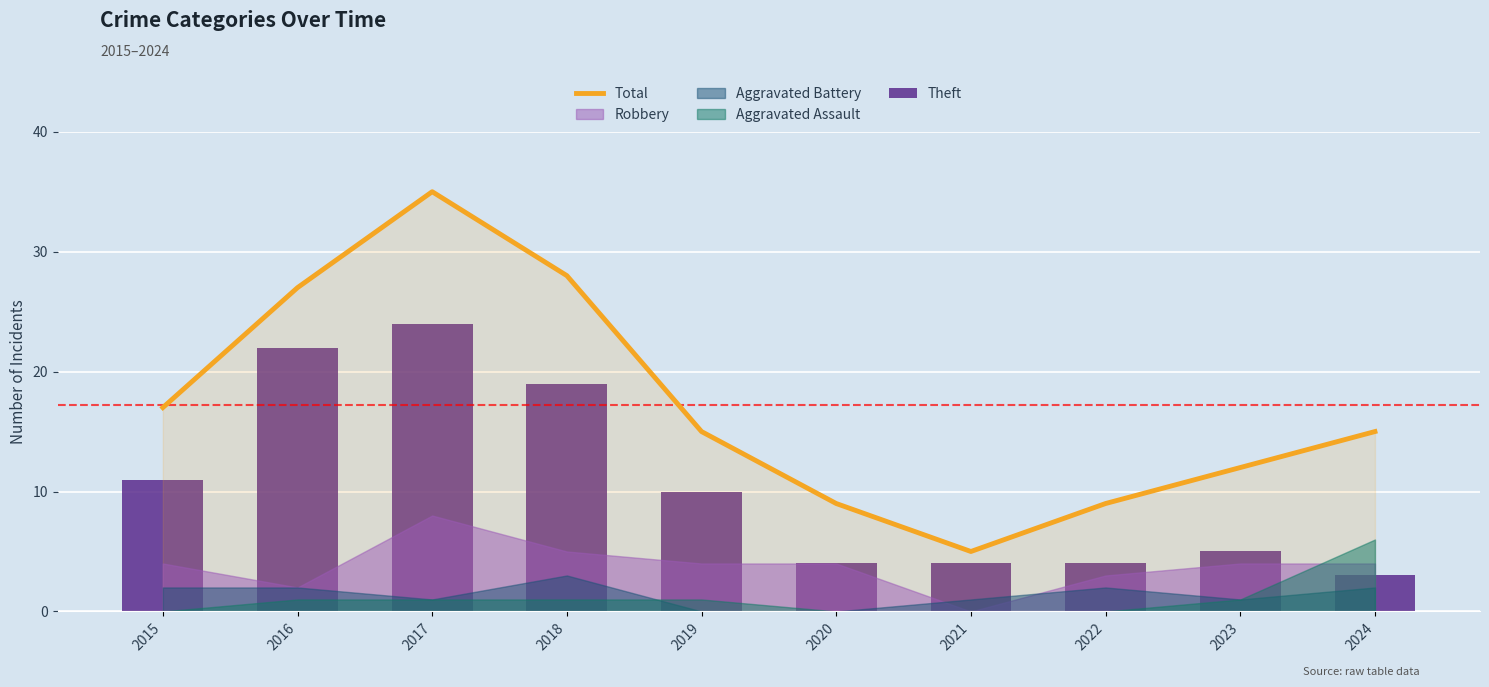

Are the bars horizontal?

No